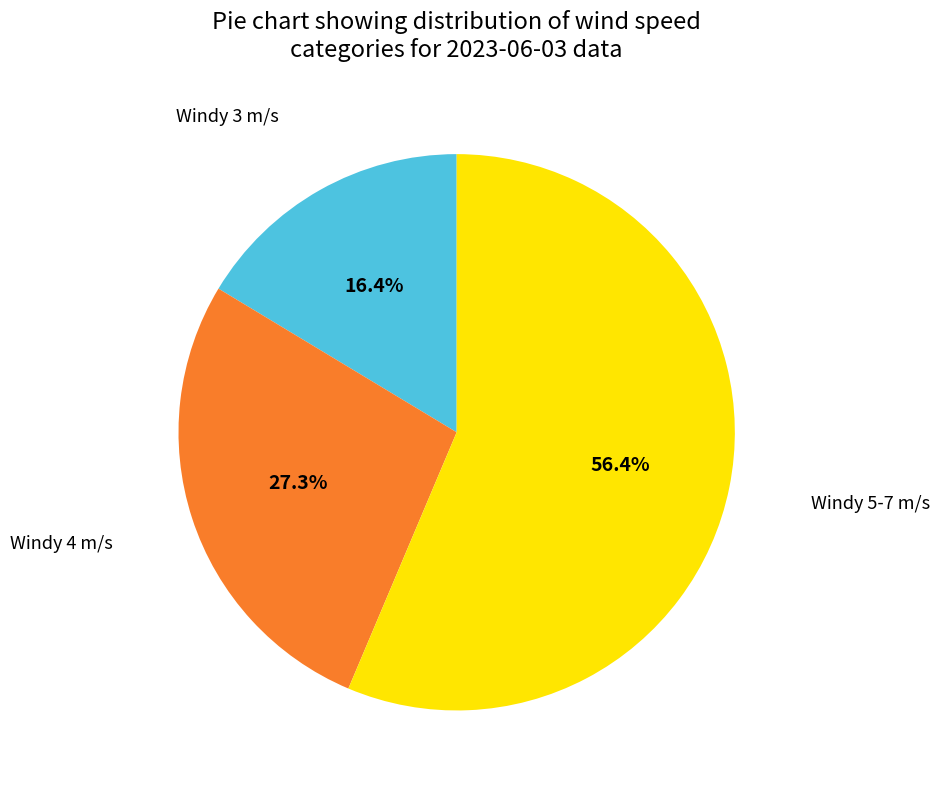

Between Windy 3 m/s and Windy 4 m/s, which is larger?

Windy 4 m/s